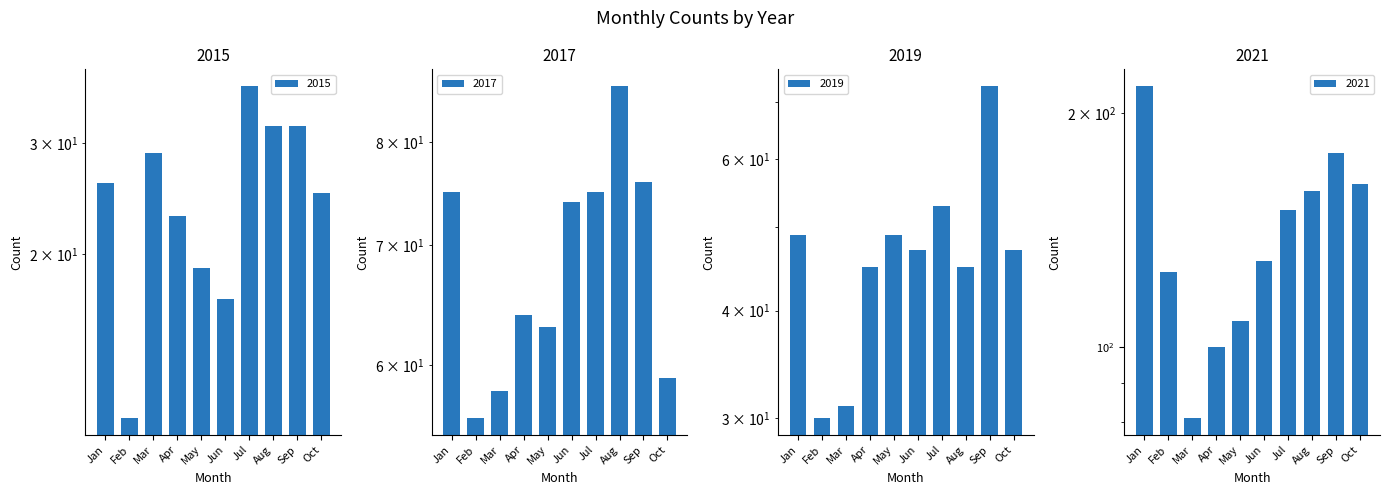

Which series has the largest total across all categories?

2021